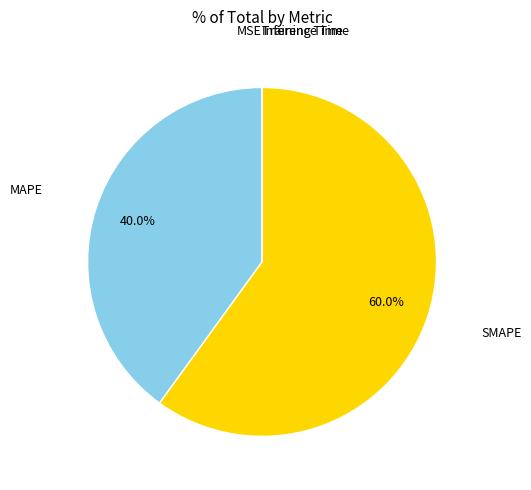

Does SMAPE account for over 50% of the chart?

Yes